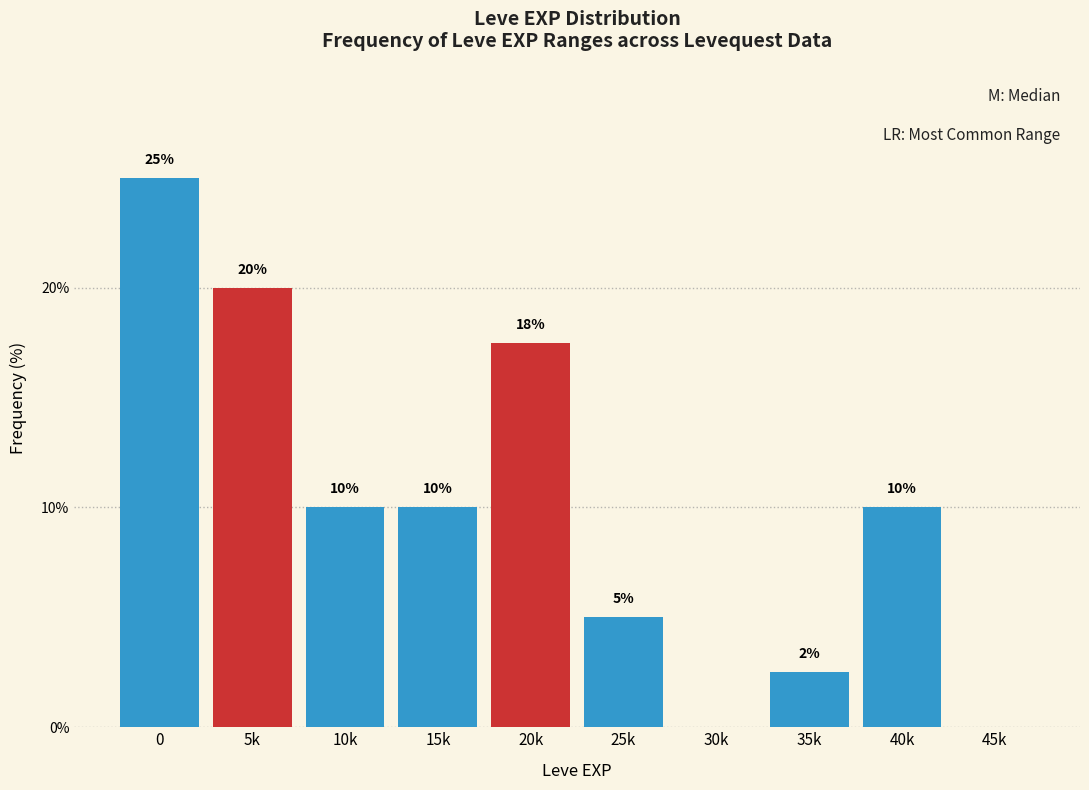

Is it true that the value at 30k is -11.3?

False